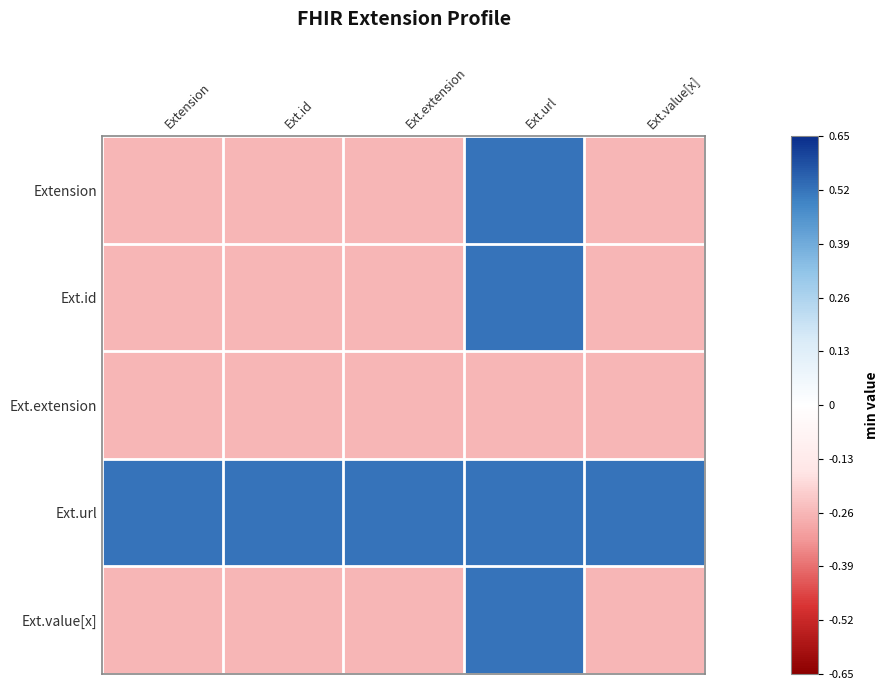

Reading left to right, list all the values displayed in this chart.

Extension: Extension=-0.3	Ext.id=-0.3	Ext.extension=-0.3	Ext.url=0.5	Ext.value[x]=-0.3
Ext.id: Extension=-0.3	Ext.id=-0.3	Ext.extension=-0.3	Ext.url=0.5	Ext.value[x]=-0.3
Ext.extension: Extension=-0.3	Ext.id=-0.3	Ext.extension=-0.3	Ext.url=-0.3	Ext.value[x]=-0.3
Ext.url: Extension=0.5	Ext.id=0.5	Ext.extension=0.5	Ext.url=0.5	Ext.value[x]=0.5
Ext.value[x]: Extension=-0.3	Ext.id=-0.3	Ext.extension=-0.3	Ext.url=0.5	Ext.value[x]=-0.3